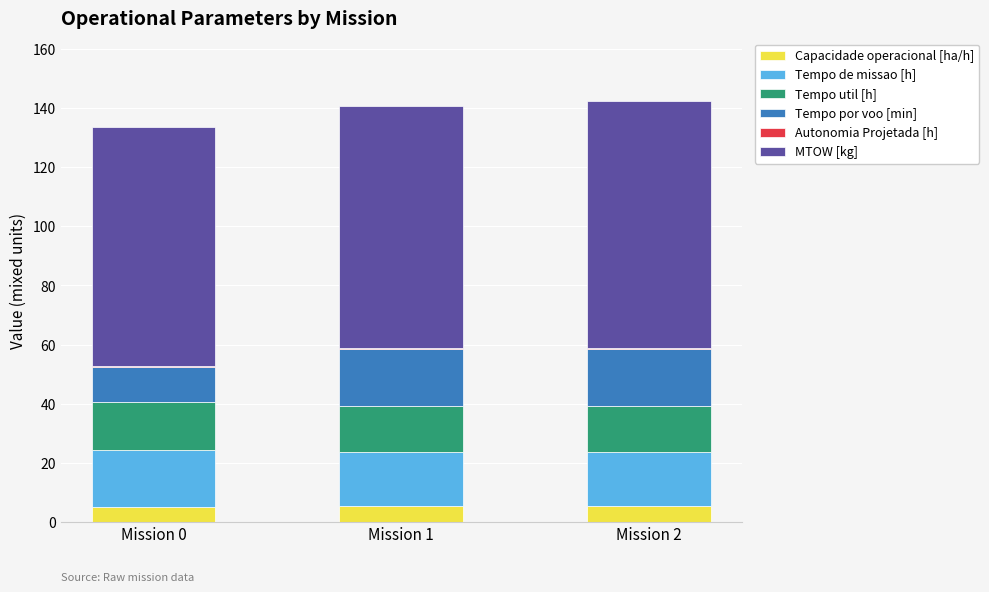

What is the maximum value for Capacidade operacional [ha/h]?

5.5